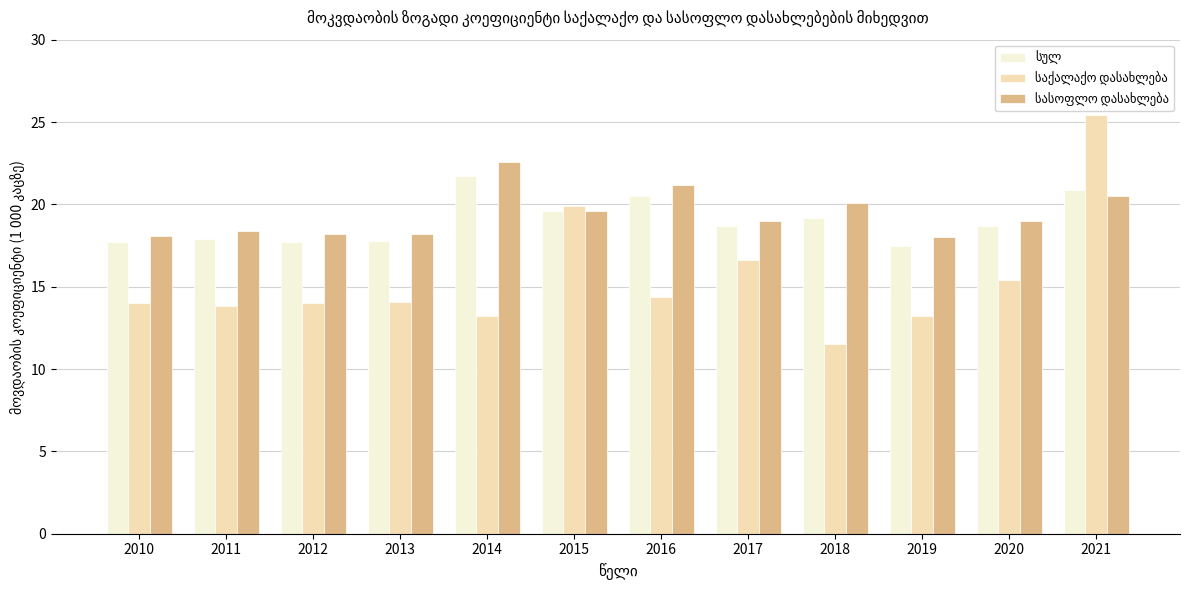

What is the total value across all series at 2014?

57.5